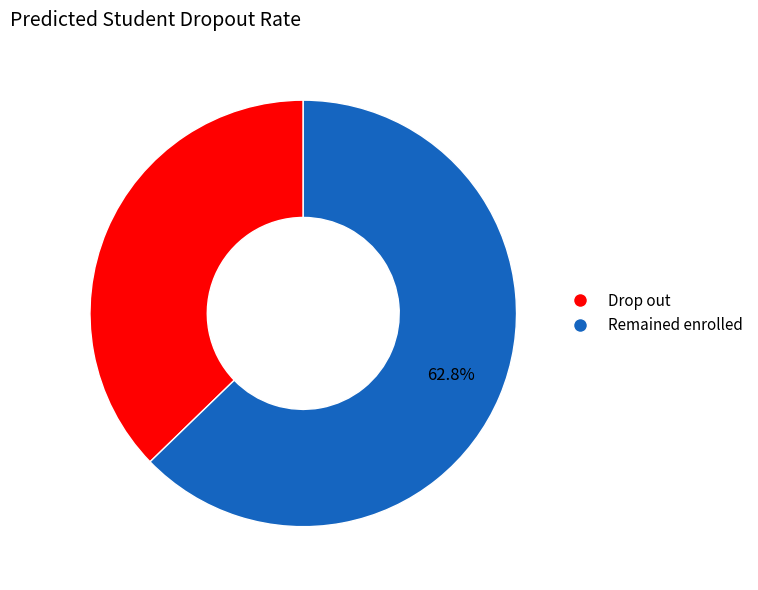

Is there any slice that represents more than half of the pie?

Yes